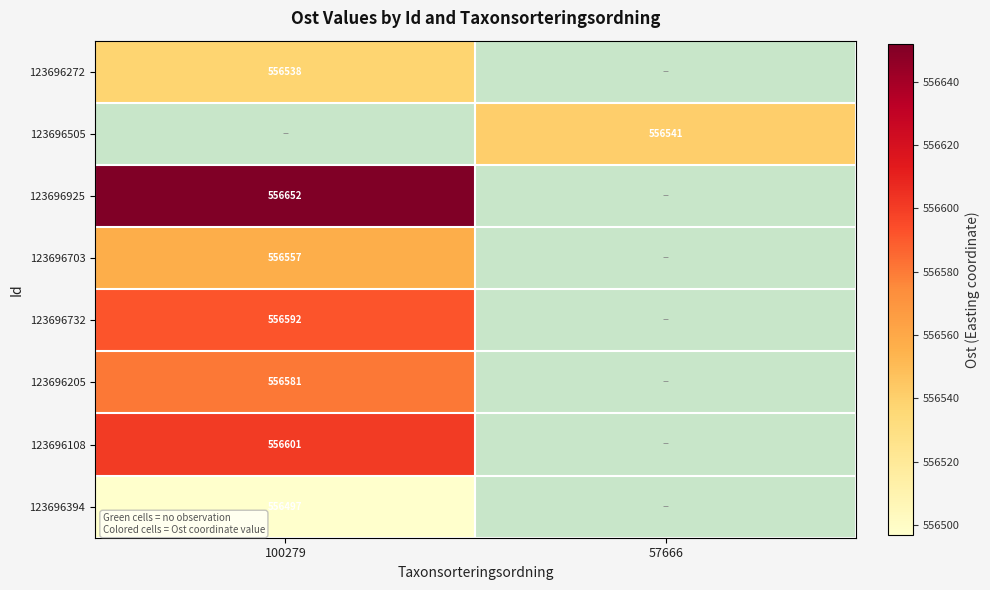

Is it true that 123696108 equals 556601 at 100279?

True